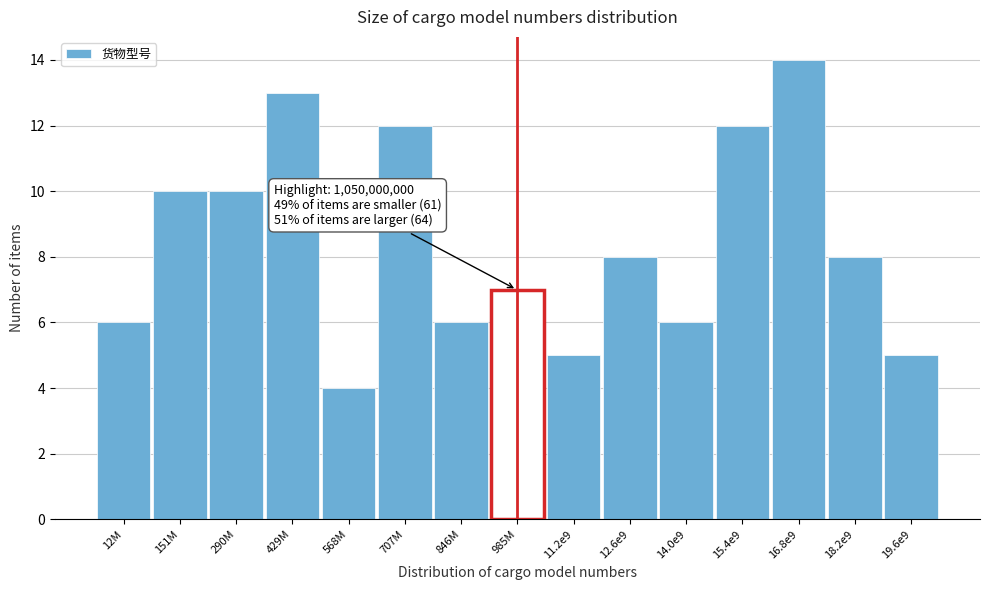

Reading left to right, transcribe all the data shown in this chart.

6	10	10	13	4	12	6	7	5	8	6	12	14	8	5